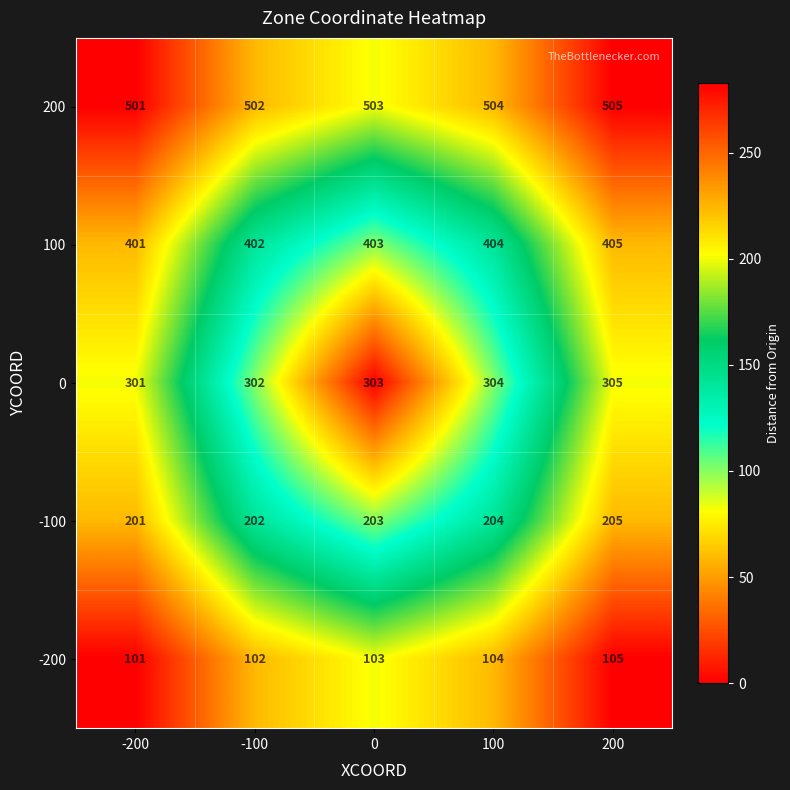

Is it true that 200 equals 866 at 200?

False